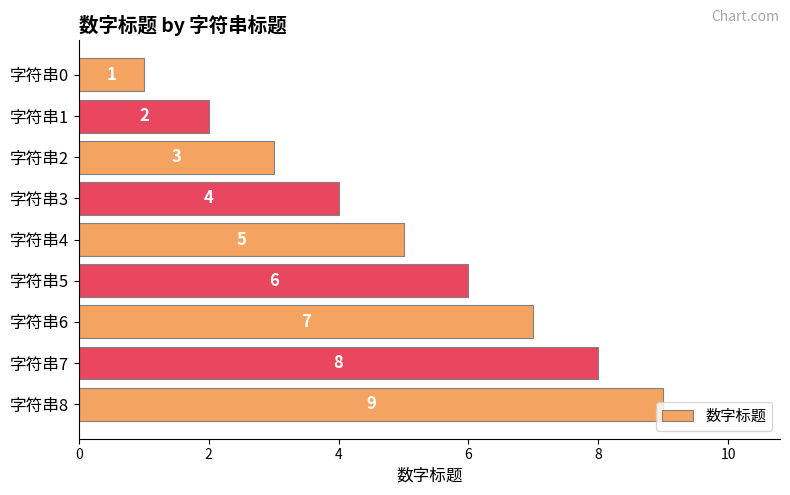

Which label corresponds to the smallest value in the chart?

字符串0